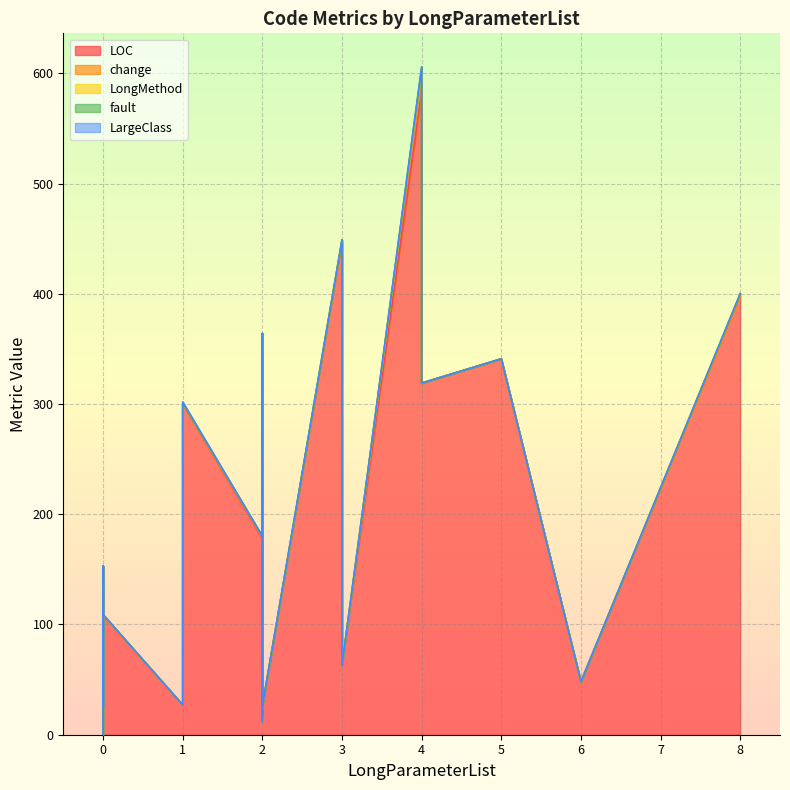

What is the highest value of the LOC series?

584